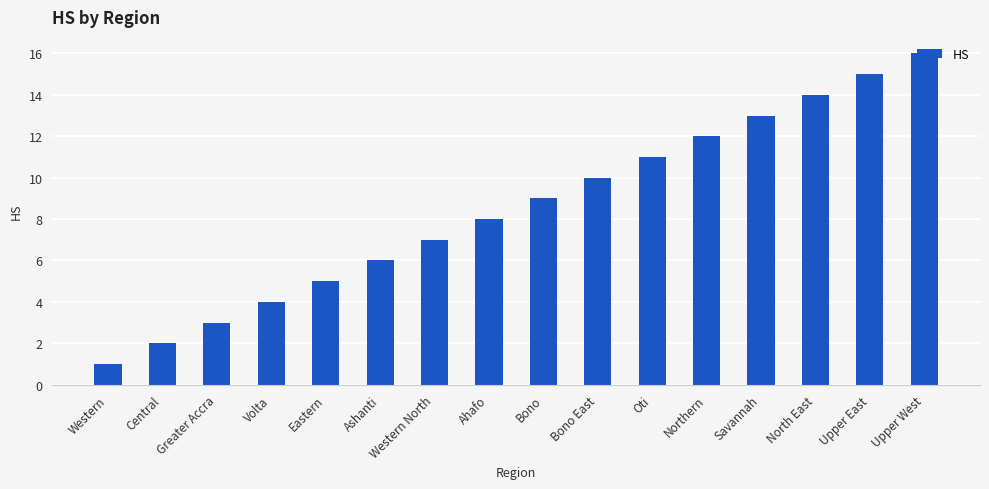

Where is the data nearest to the value 8?

Ahafo